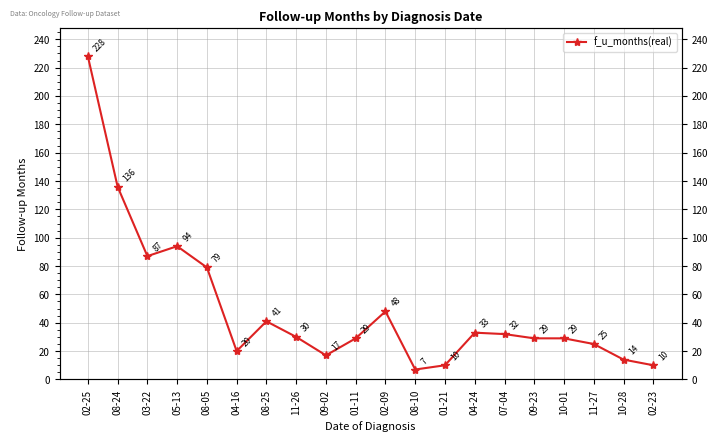

What is the ratio of the value at 01-21 to the value at 11-26?

0.3